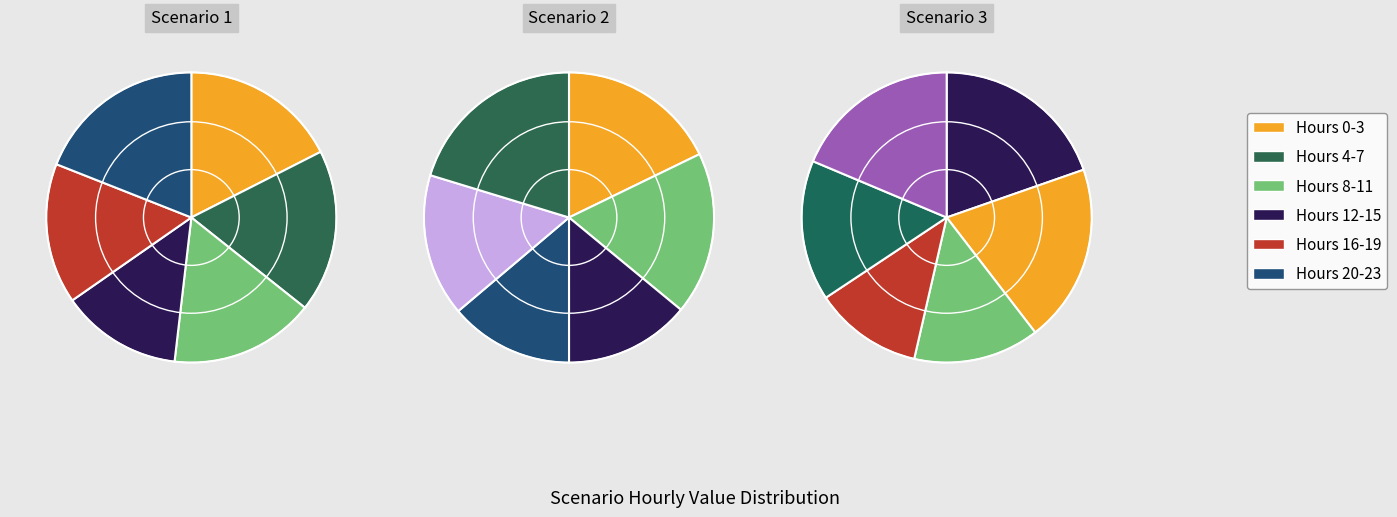

Rank the series at 6 from highest to lowest value.

Scenario 1, Scenario 2, Scenario 3